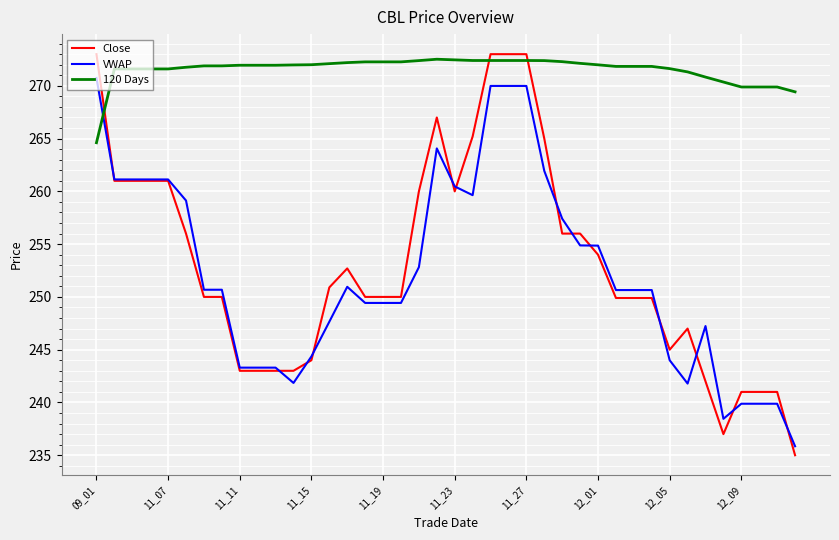

What is the difference between the maximum and second lowest values in the 120 Days series?

3.1